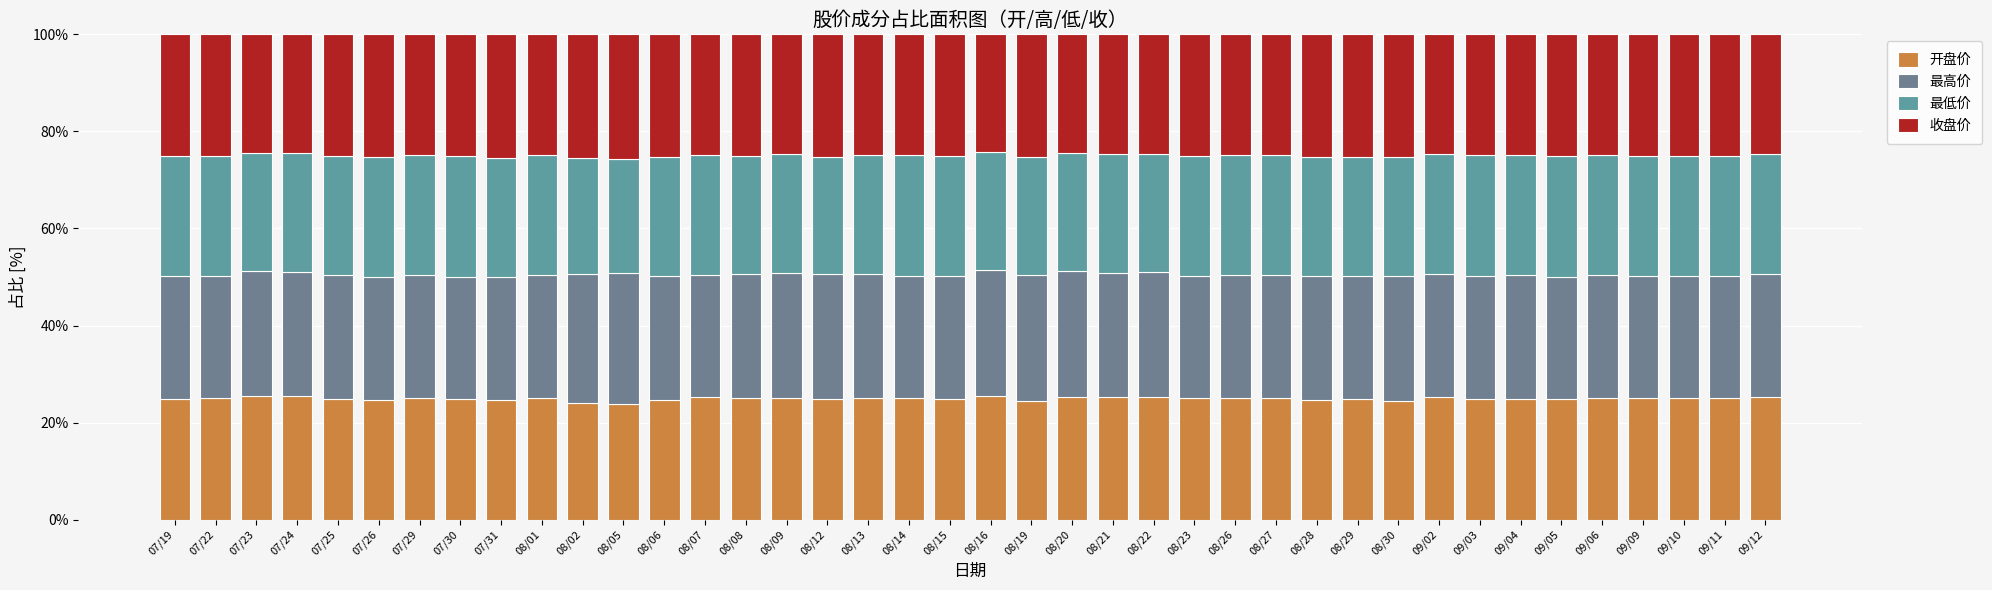

How many bars are there in total?

40